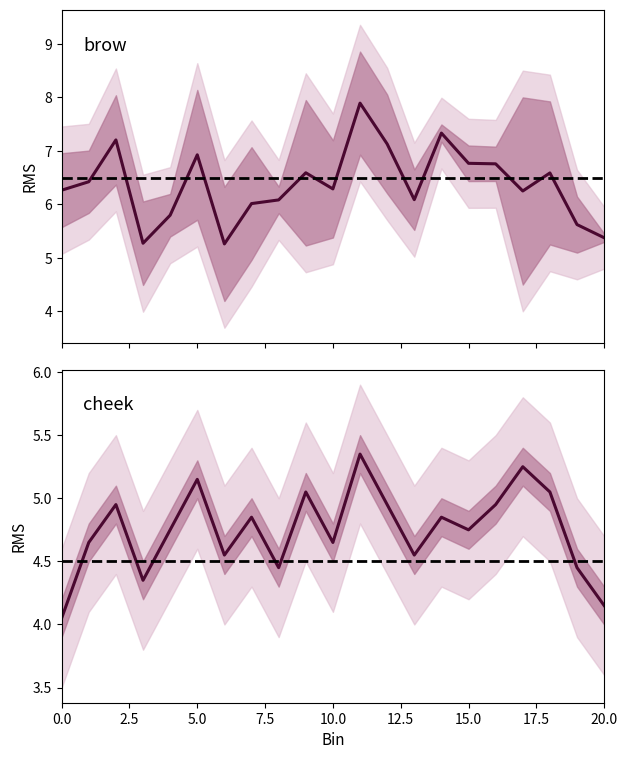

At which label does cheek_trial2 first exceed 4?

1